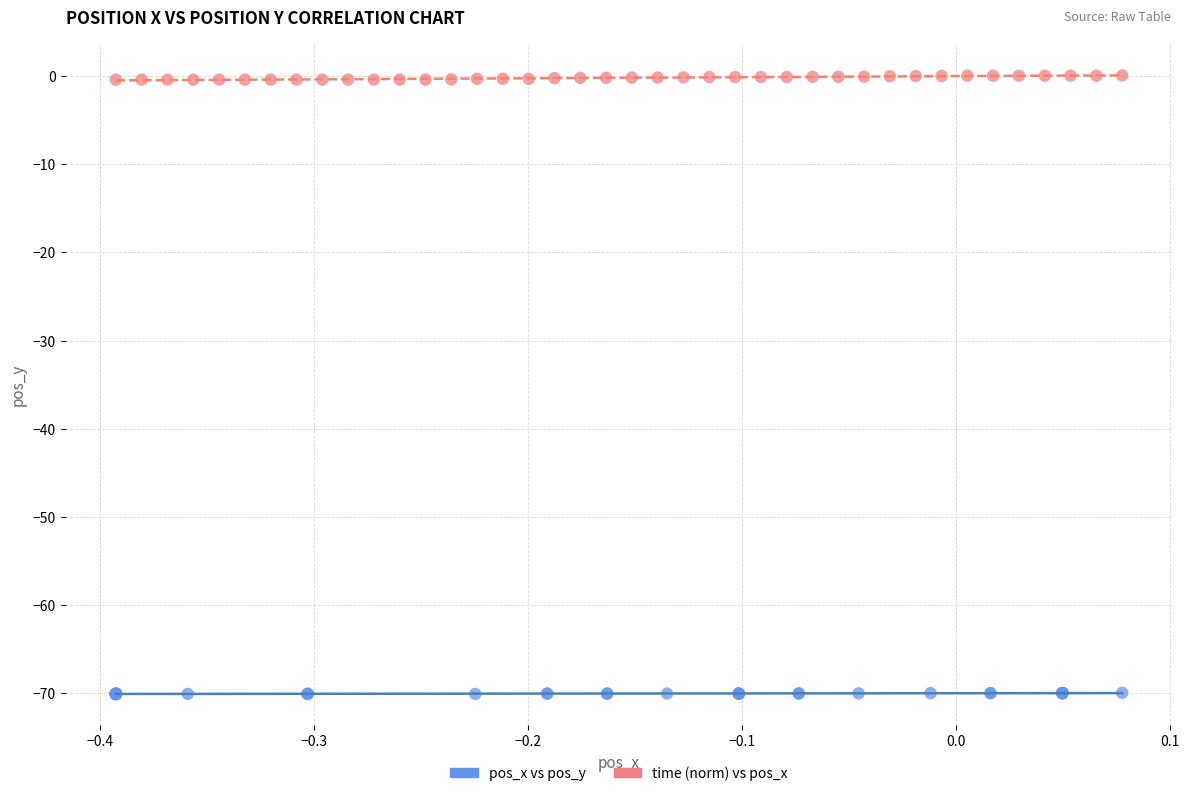

Which series contains the highest Y value?

time (norm) vs pos_x